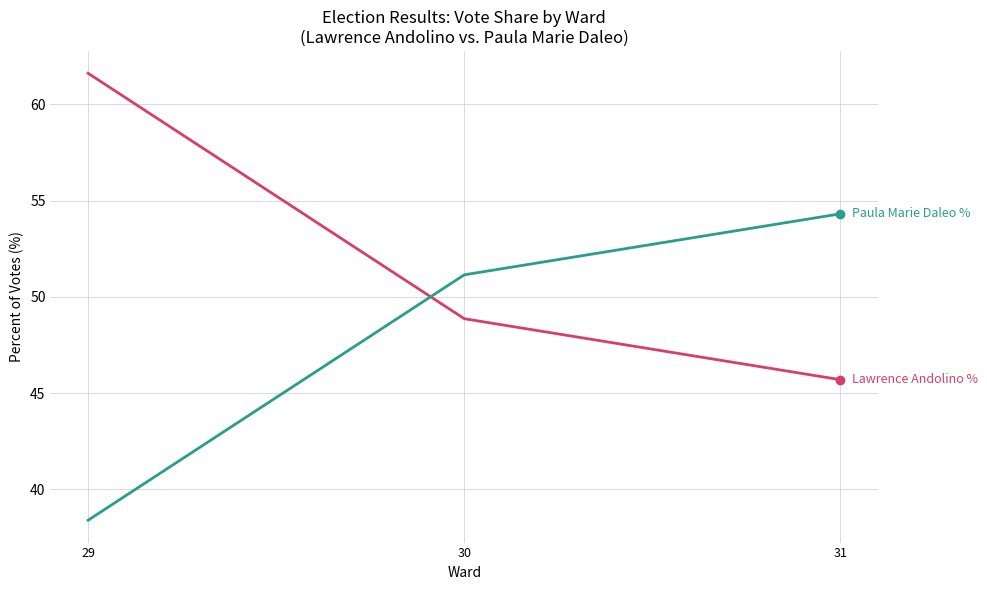

How many series are shown in this chart?

2